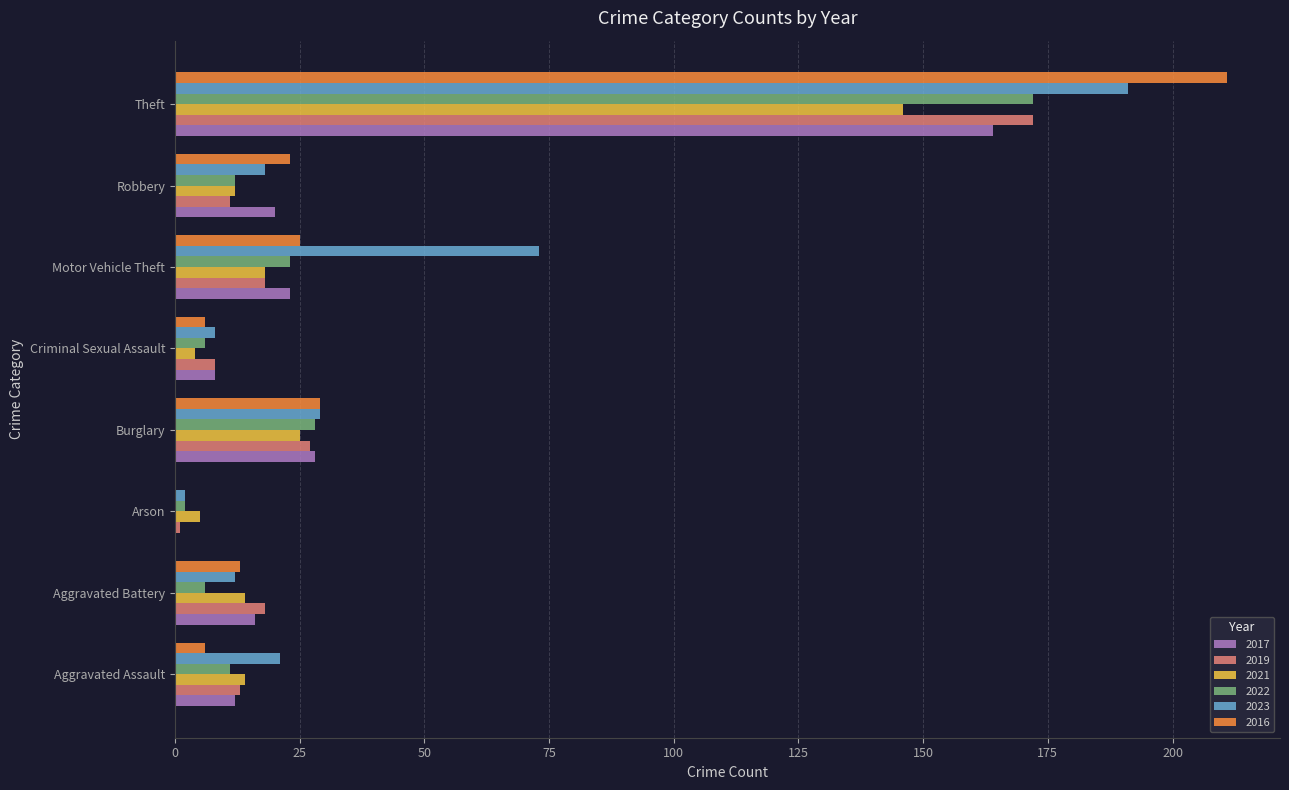

Between Criminal Sexual Assault and Motor Vehicle Theft, which series saw the biggest shift?

2023